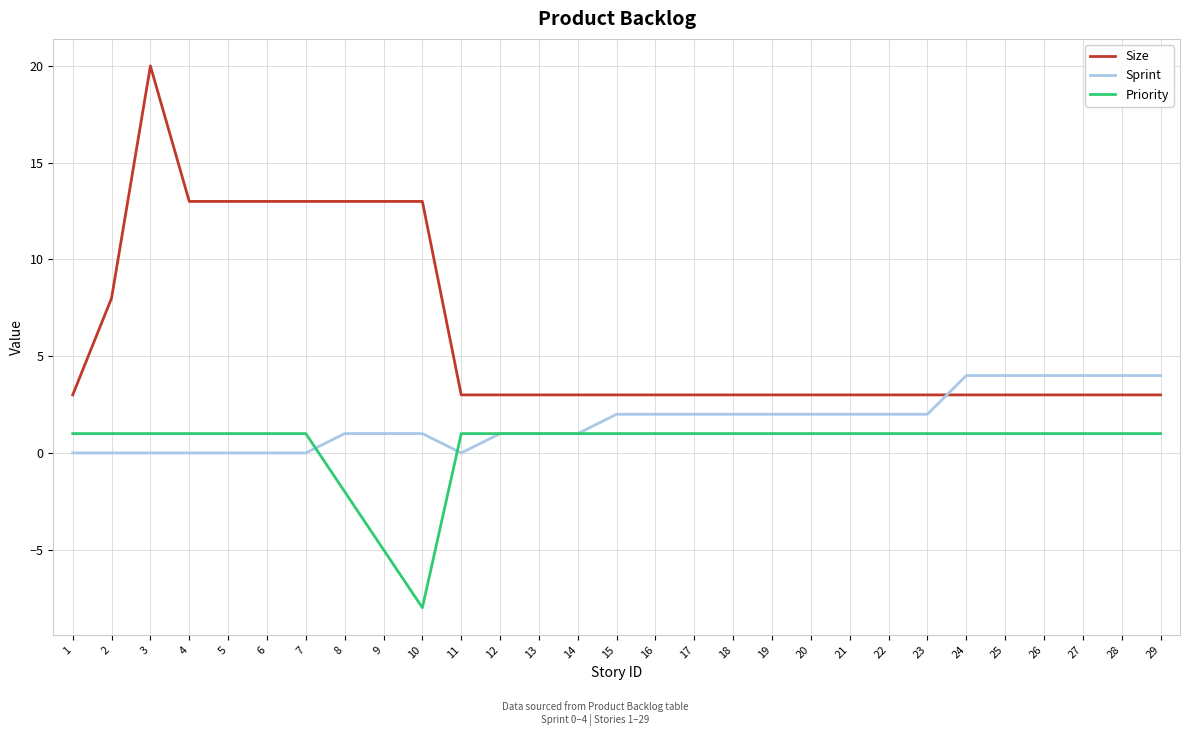

How many lines are shown in the chart?

3